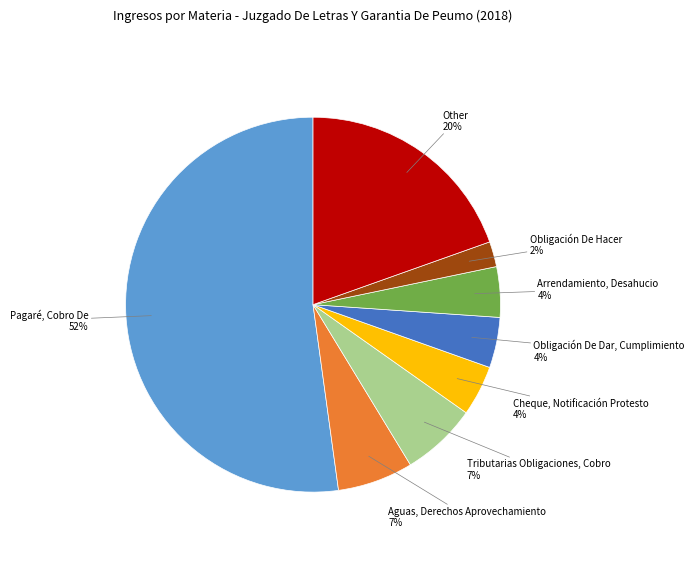

To the nearest percent, what percentage of the pie is Cheque, Notificación Protesto?

4%